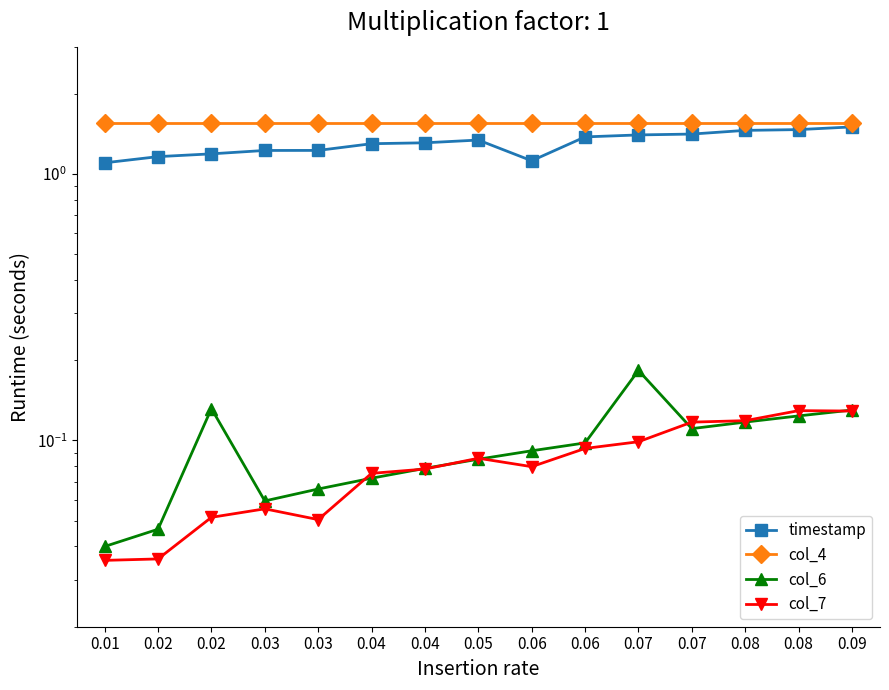

What is the difference between the highest and lowest values at 0.04?

1.5